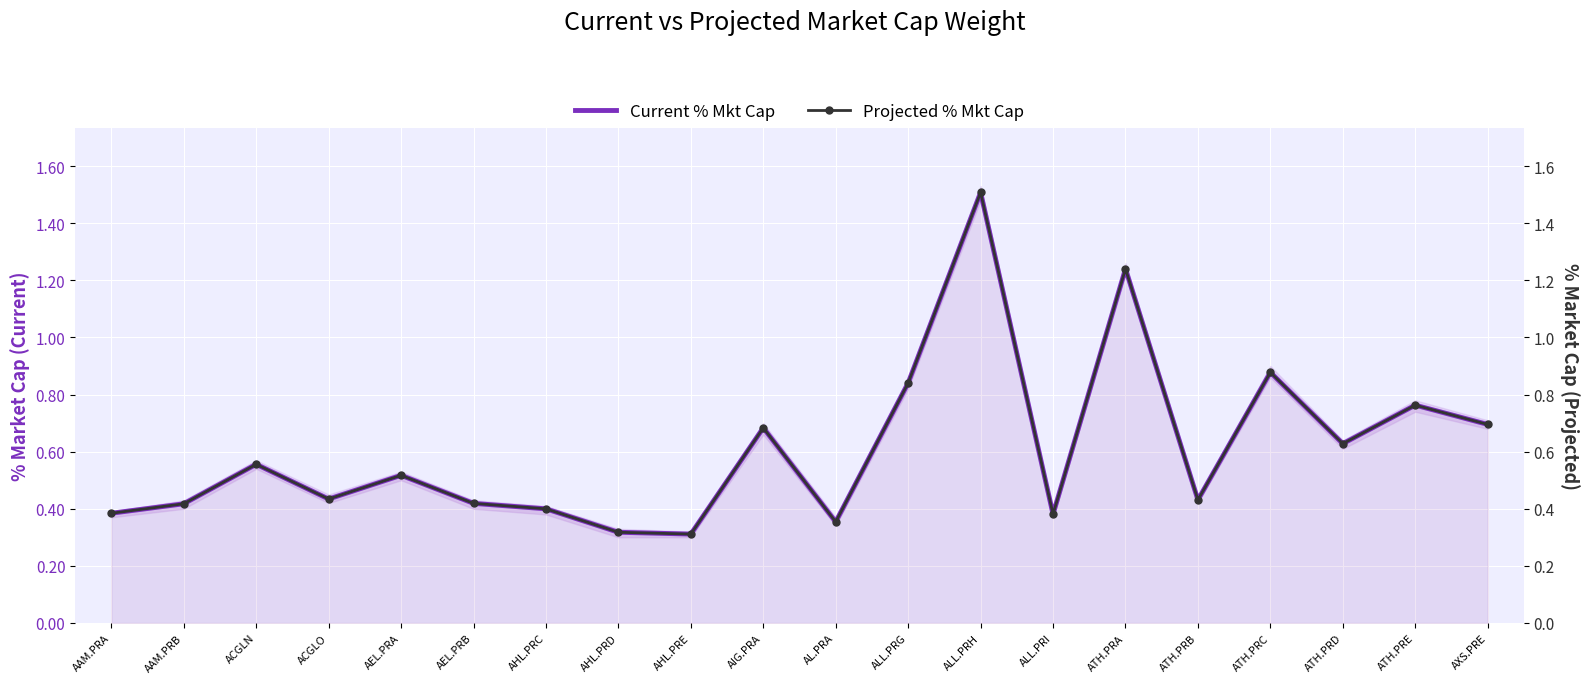

Rank the series by their maximum value, from lowest to highest.

Projected % Mkt Cap, Current % Mkt Cap